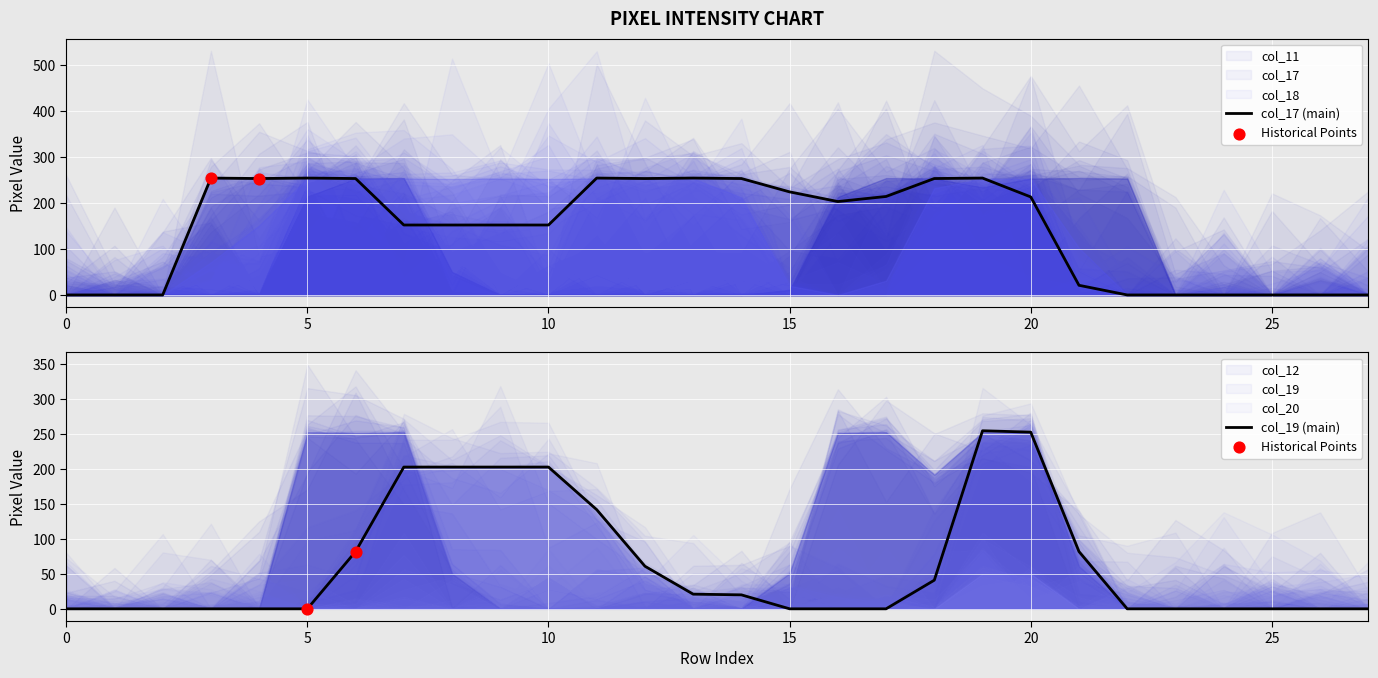

Is the value of col_17 at 10 greater than the value of col_12 at 25?

Yes